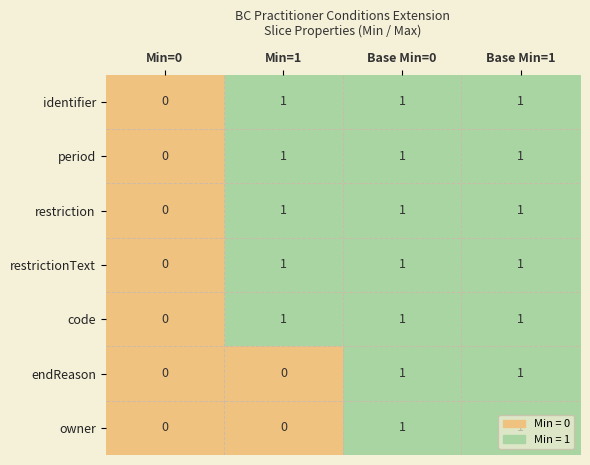

At which label does code reach its minimum?

Min=0